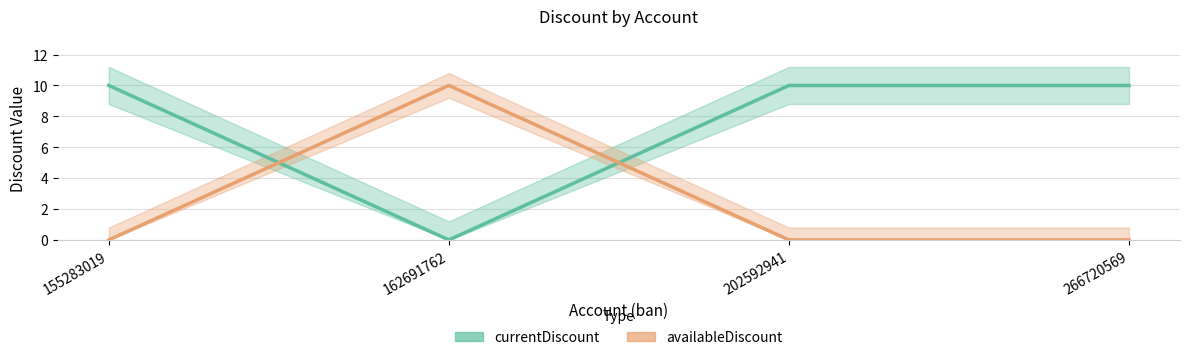

How many currentDiscount values are between 10 and 11?

3